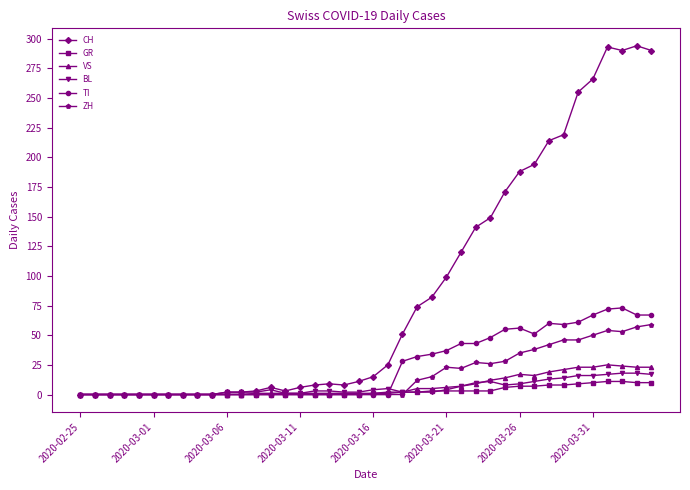

True or false: ZH has more than 0 points higher than both neighbors.

True